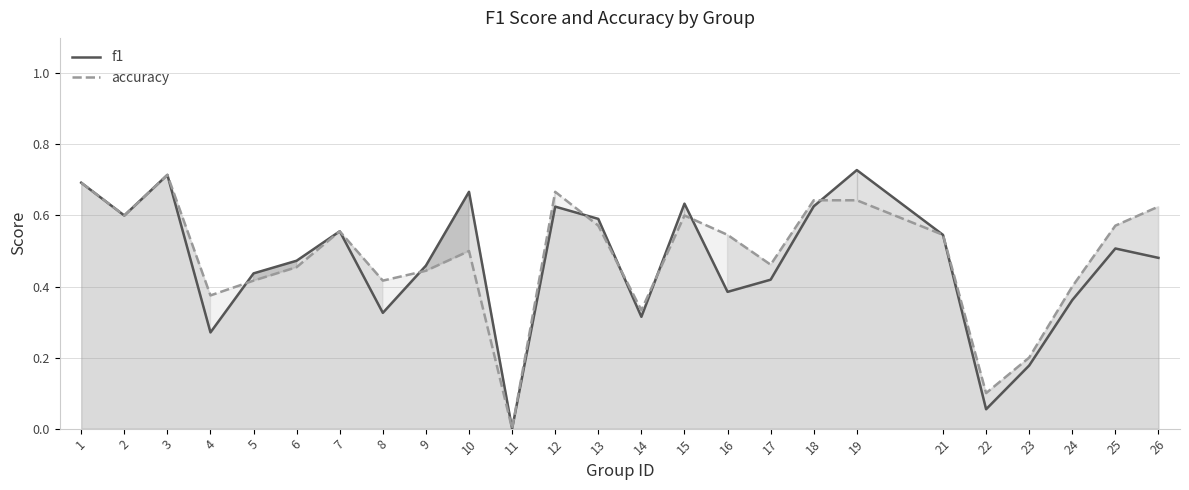

Which series changed the most between 14 and 17?

accuracy